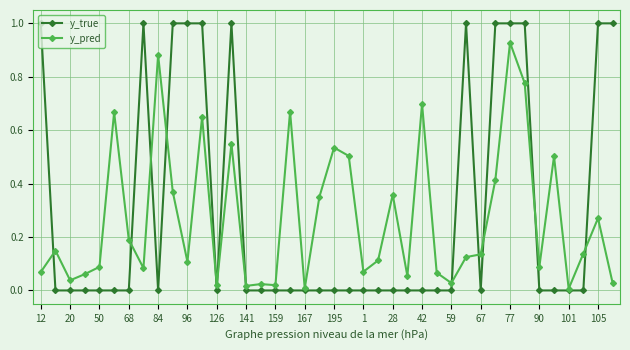

Which series has the widest spread of values?

y_true